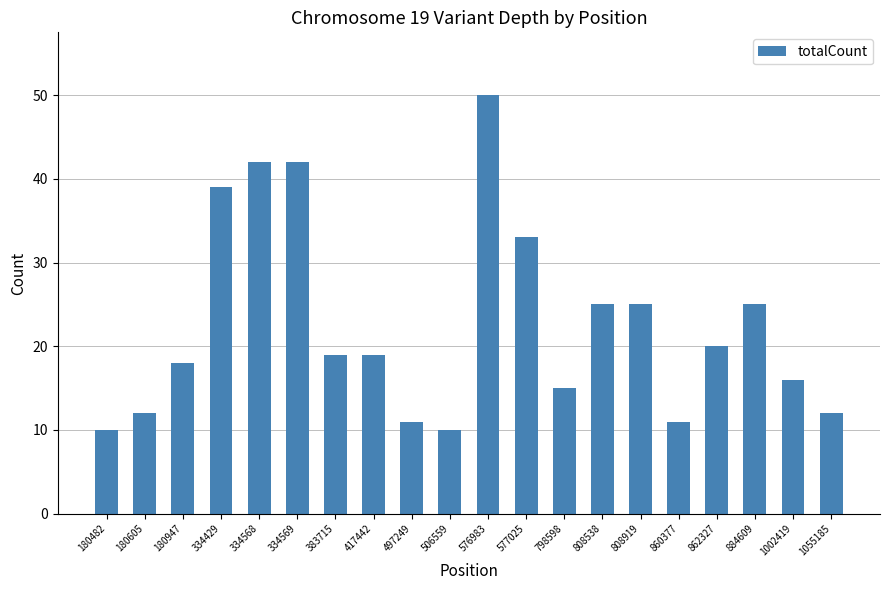

Reading right to left, list all the values displayed in this chart.

12	16	25	20	11	25	25	15	33	50	10	11	19	19	42	42	39	18	12	10